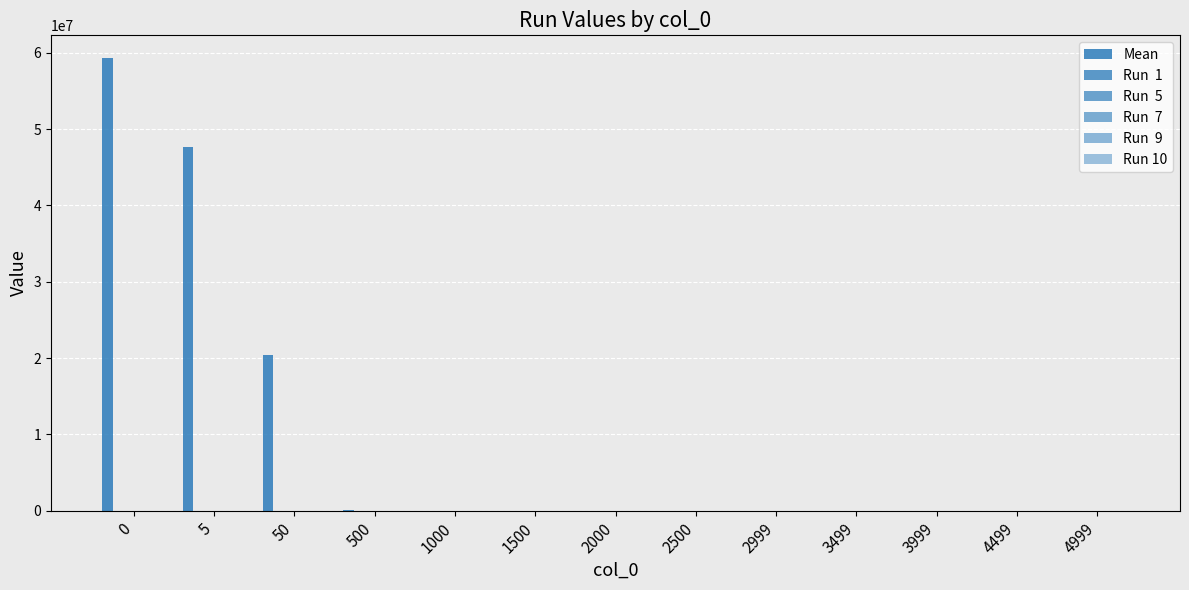

How many groups of bars are there?

13